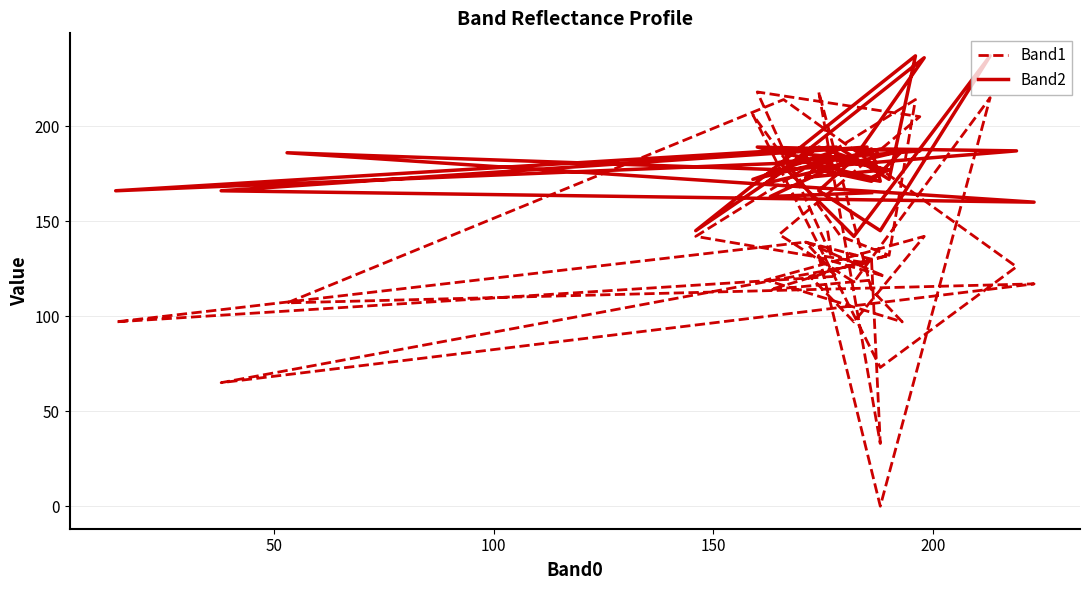

At how many categories does at least one series exceed 140?

40